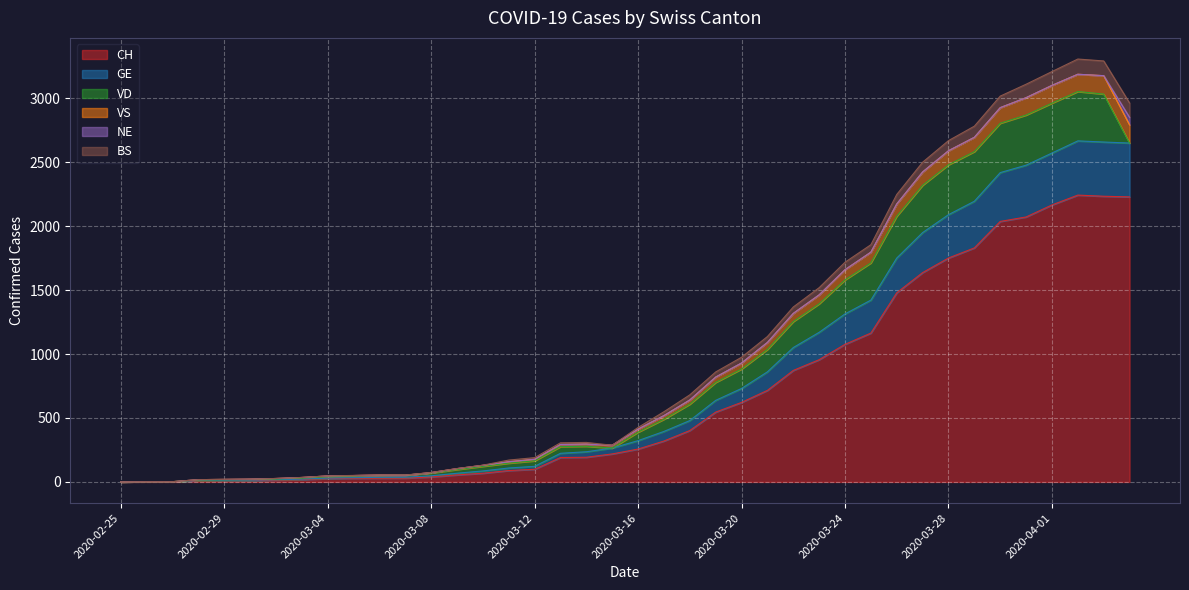

The value of CH at 2020-03-16 is 257. True or false?

True